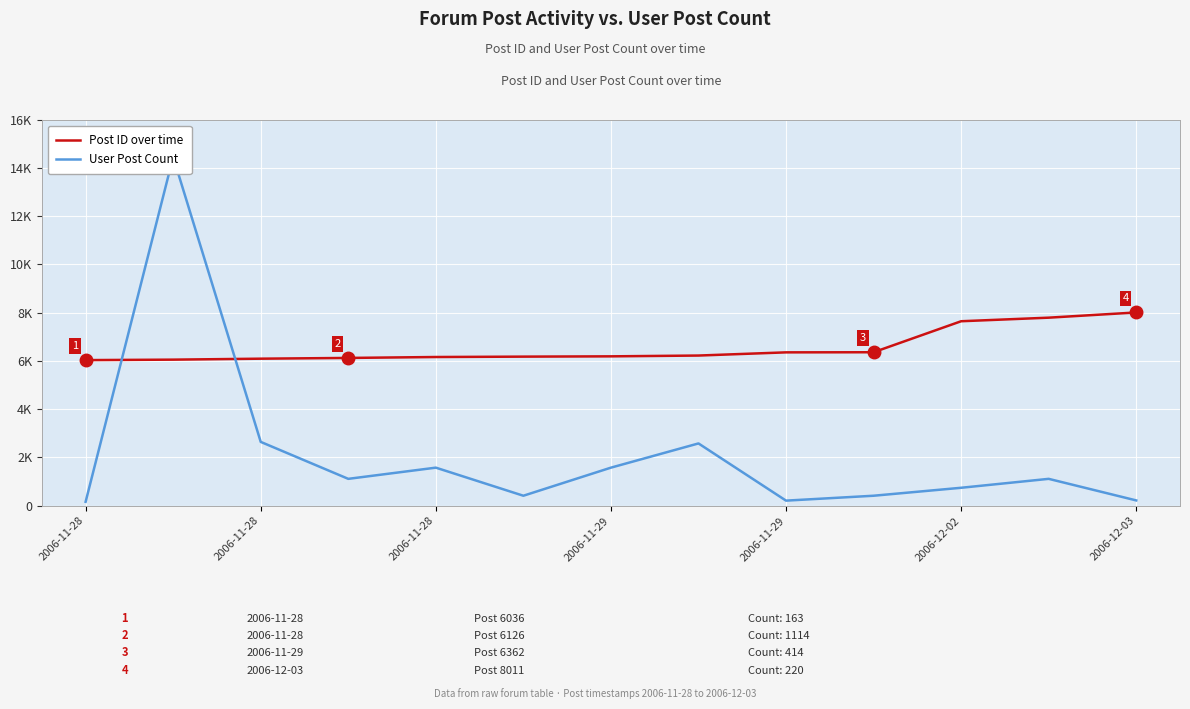

How many data points in Post ID over time are above 6192?

6